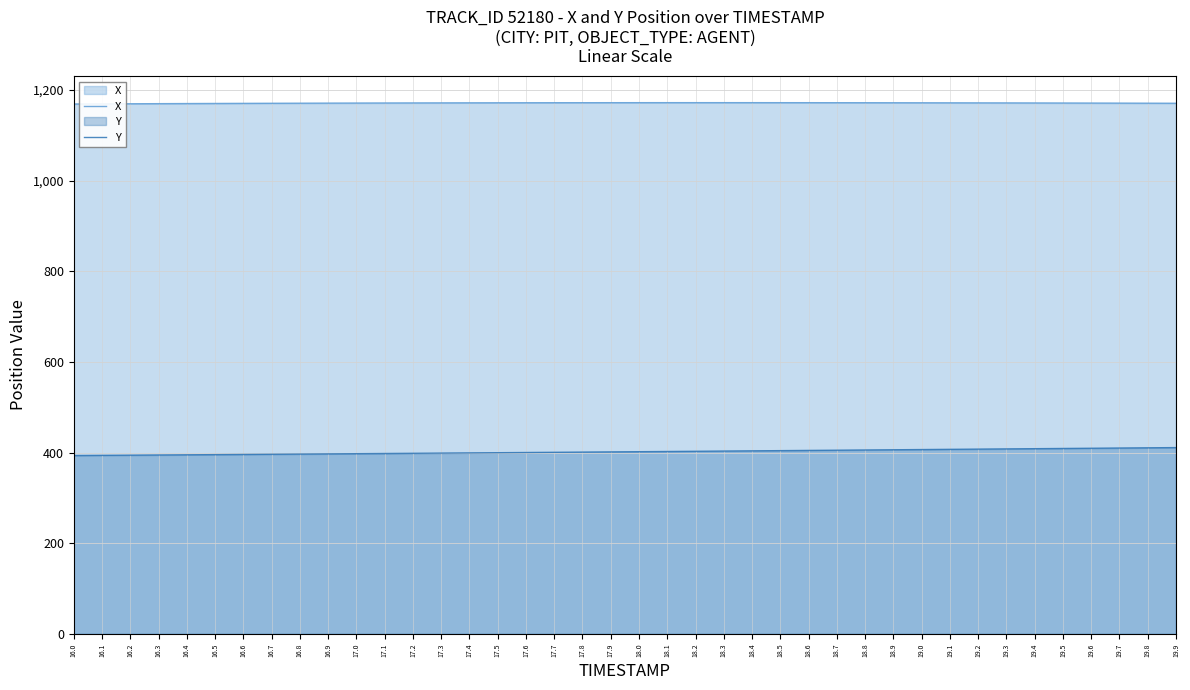

What is the label of the 9th point from the left?

16.8